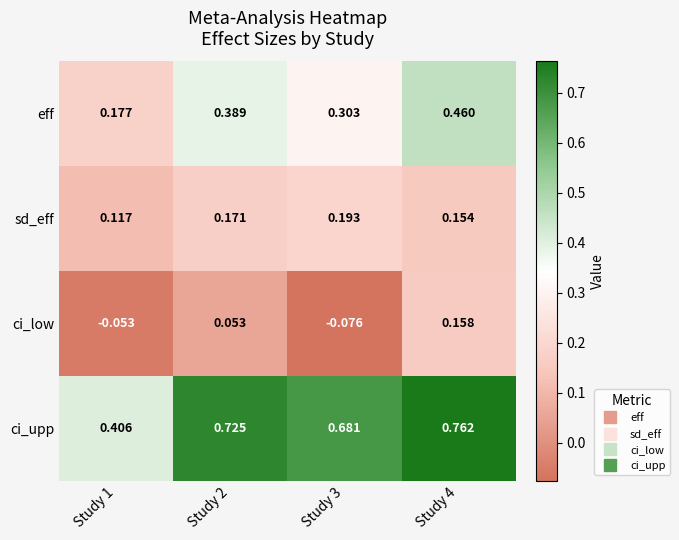

Which series has the largest total across all categories?

ci_upp